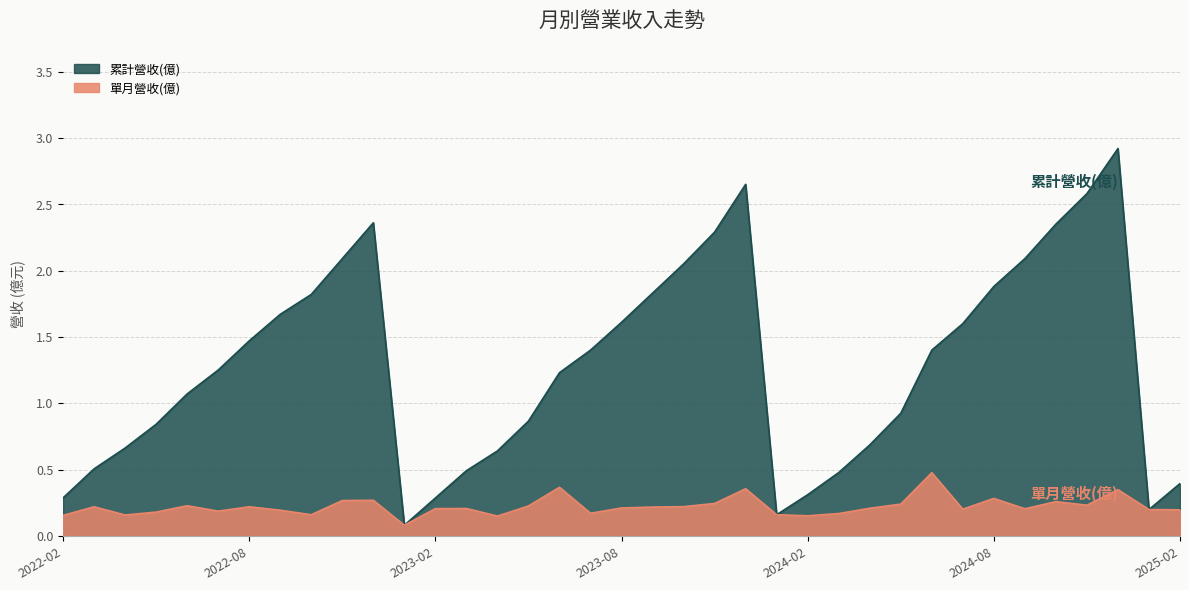

At which category is the sum across all series the highest?

2024-12